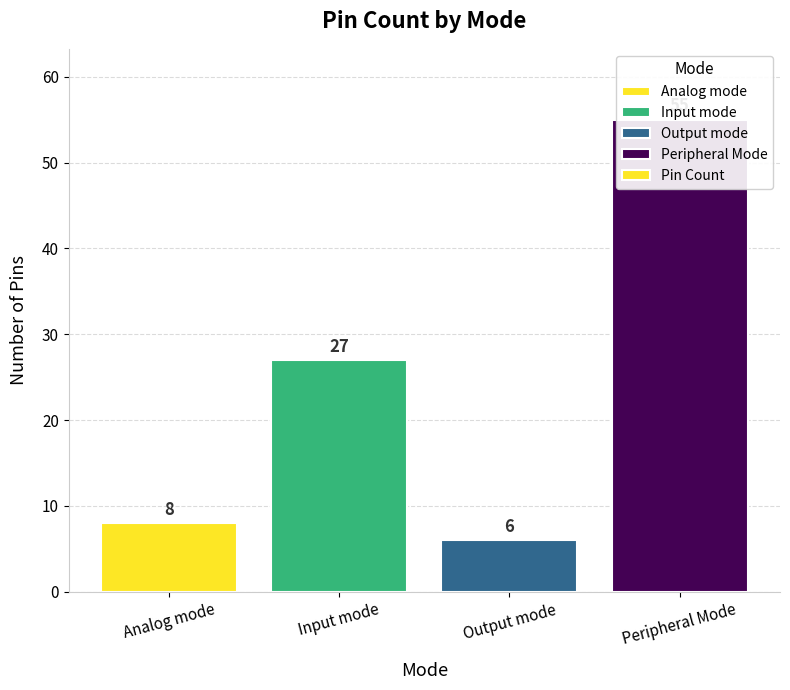

Which label corresponds to the largest value in the chart?

Peripheral Mode